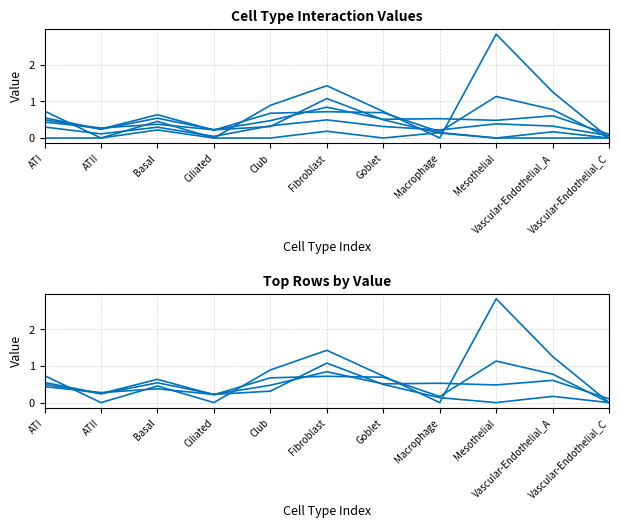

Between Vascular-Endothelial_A and ATI, which is larger?

Vascular-Endothelial_A